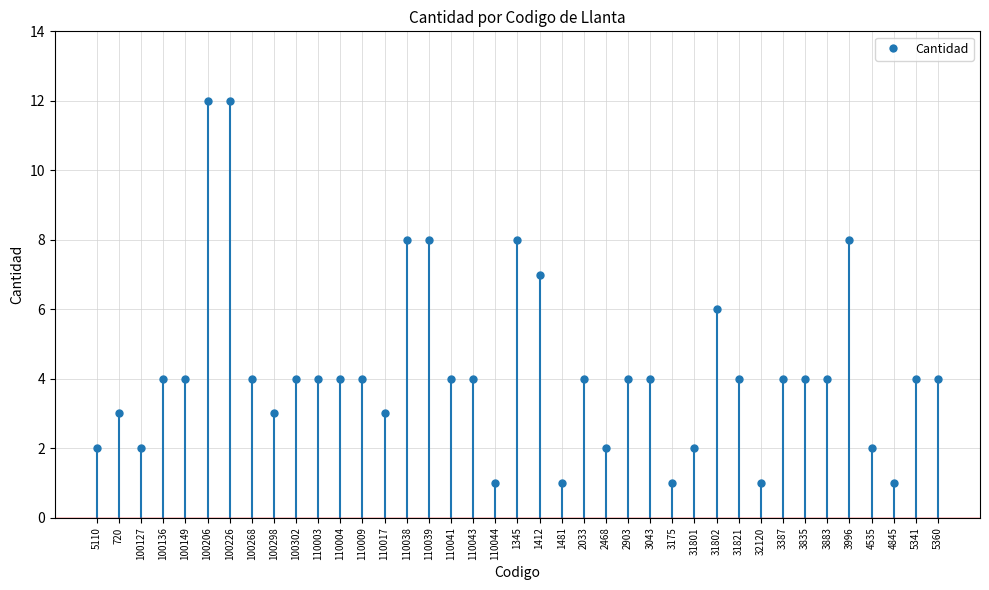

Reading left to right, extract all data points from this chart.

2	3	2	4	4	12	12	4	3	4	4	4	4	3	8	8	4	4	1	8	7	1	4	2	4	4	1	2	6	4	1	4	4	4	8	2	1	4	4